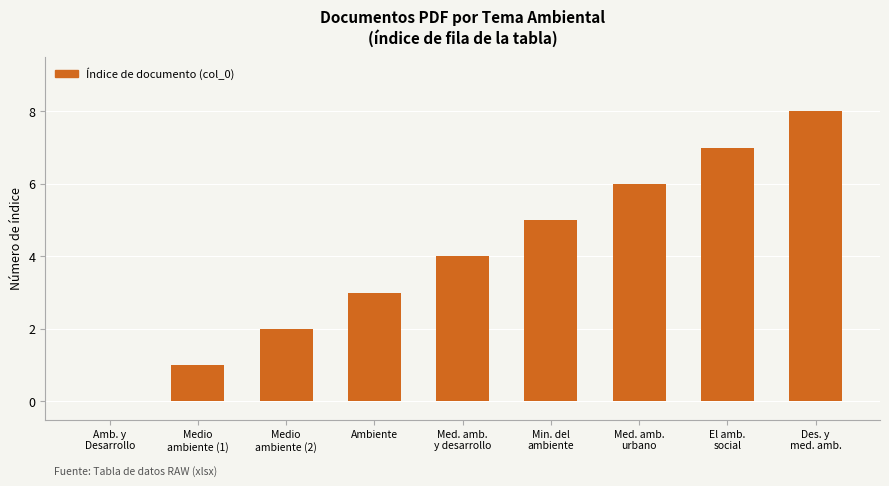

Reading left to right, what are all the values shown in this chart?

0	1	2	3	4	5	6	7	8